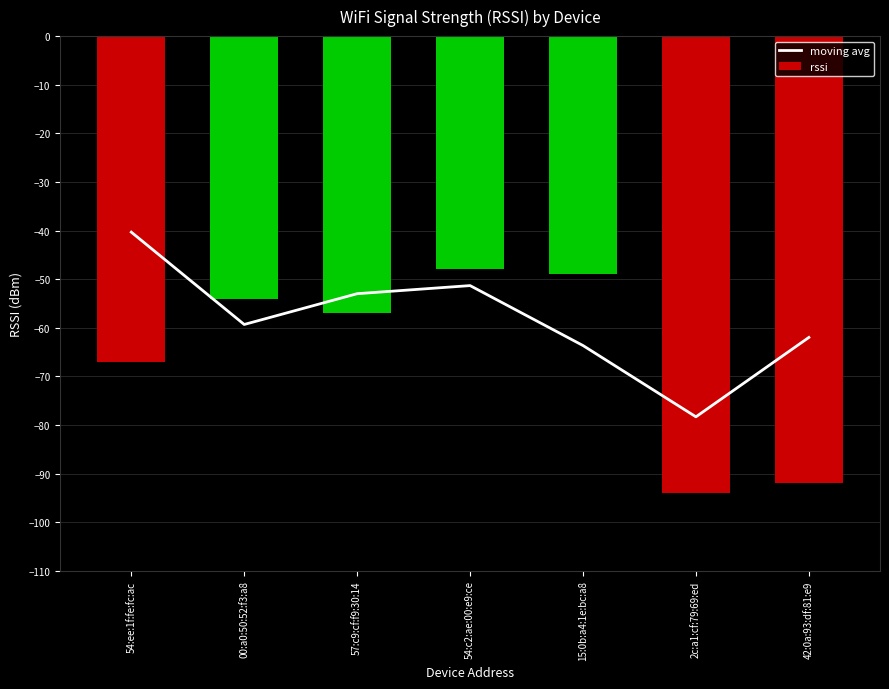

At which label is moving avg closest to -59?

00:a0:50:52:f3:a8